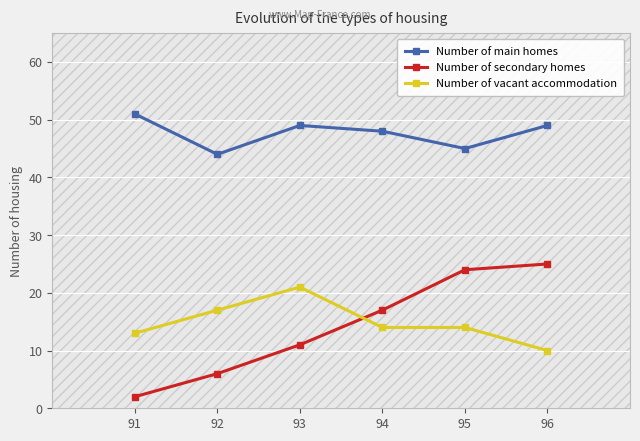

How many data points in Number of secondary homes are less than 17?

3